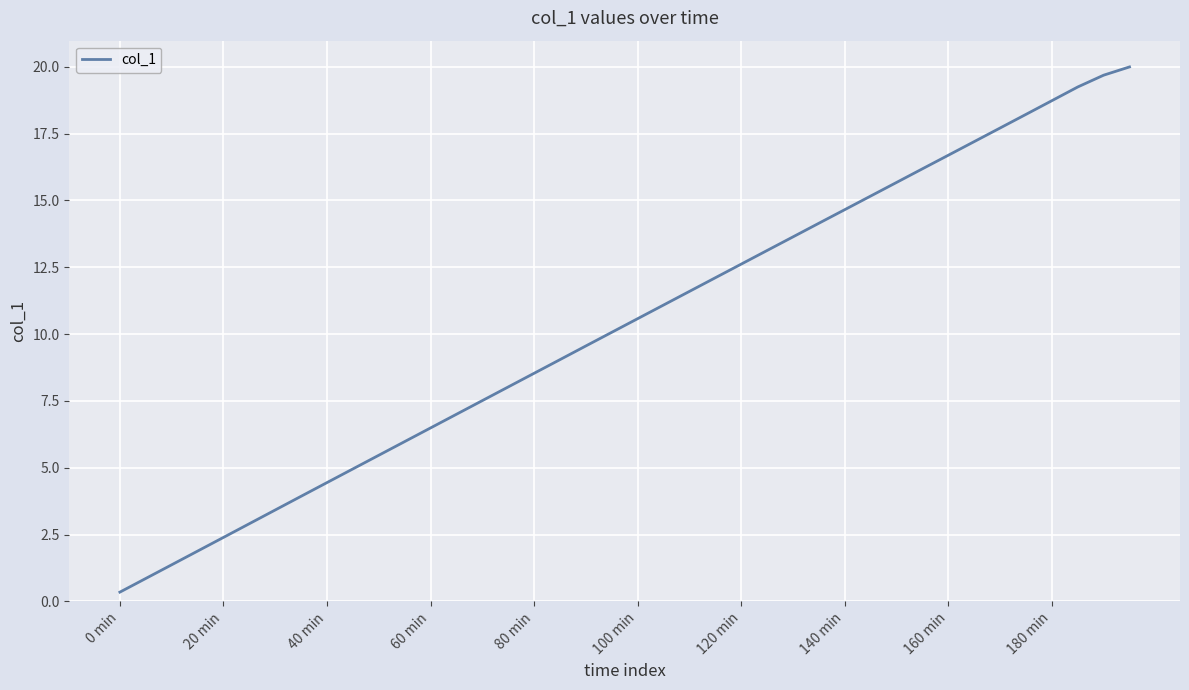

What is the difference between the maximum and minimum values?

19.6